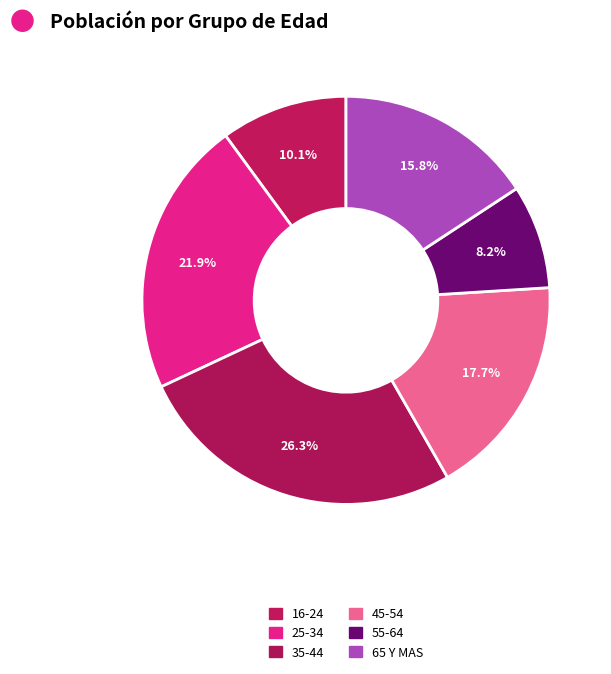

Which category has the smallest portion of the pie?

55-64